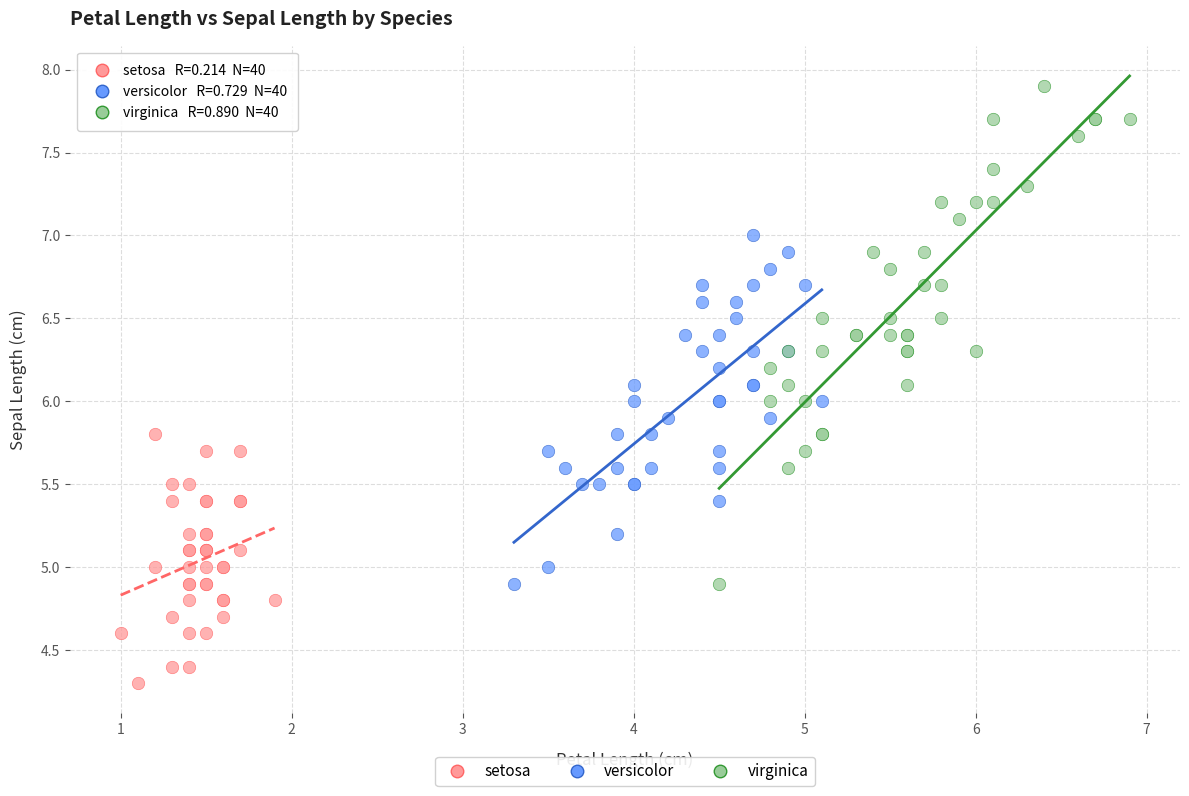

Which series reaches the maximum Y coordinate?

virginica